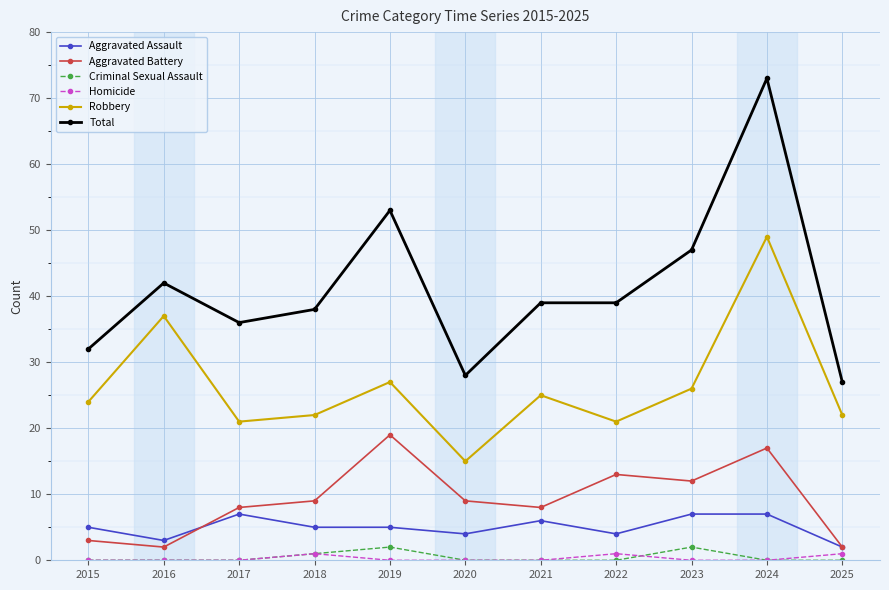

True or false: Homicide and Total intersect in this chart.

False